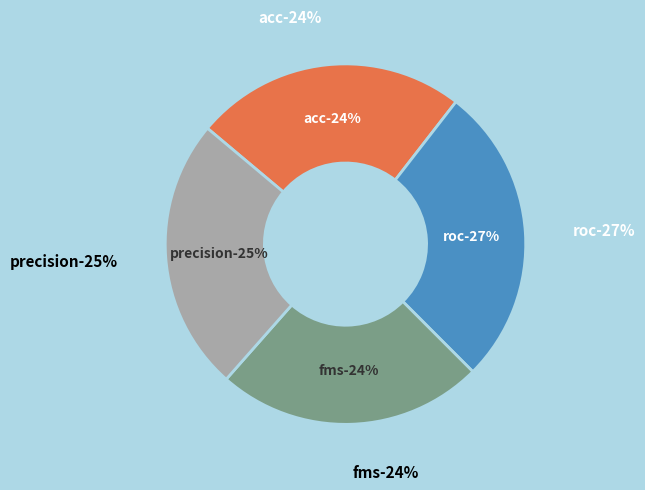

To the nearest percent, what is the average slice percentage?

25%